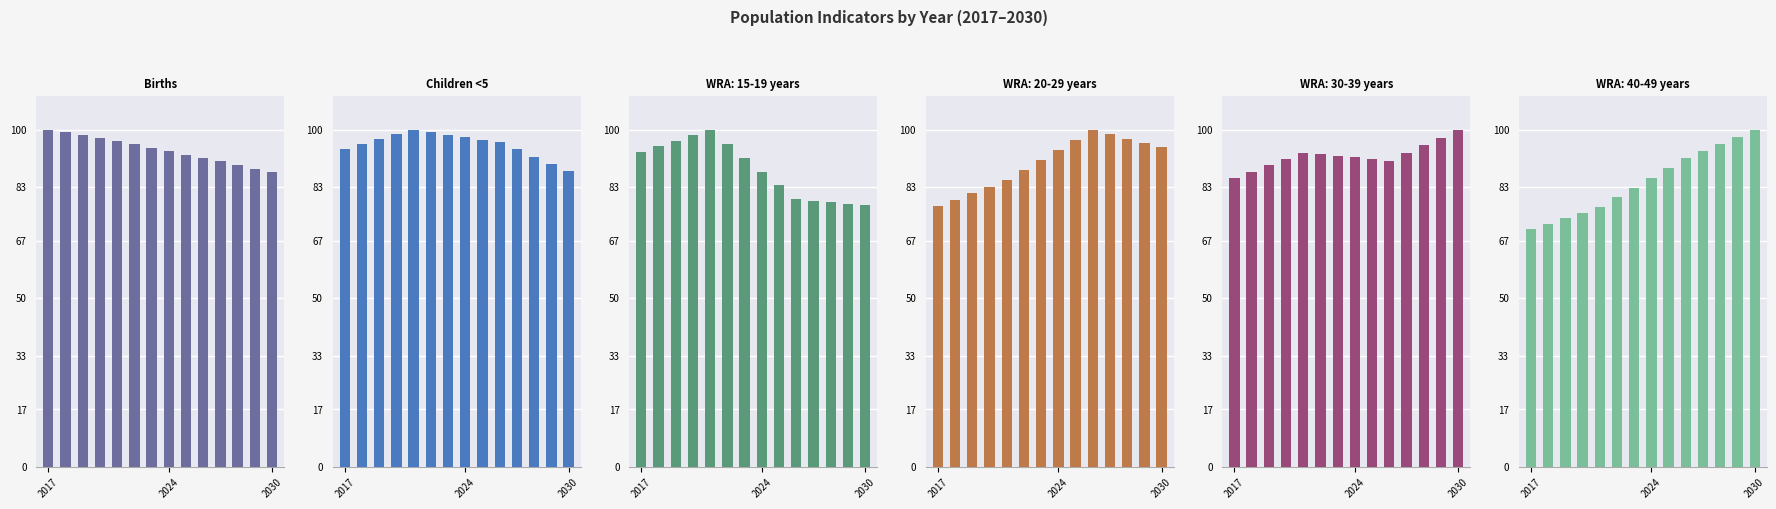

Is it true that number of births equals 41.7 at 10?

False